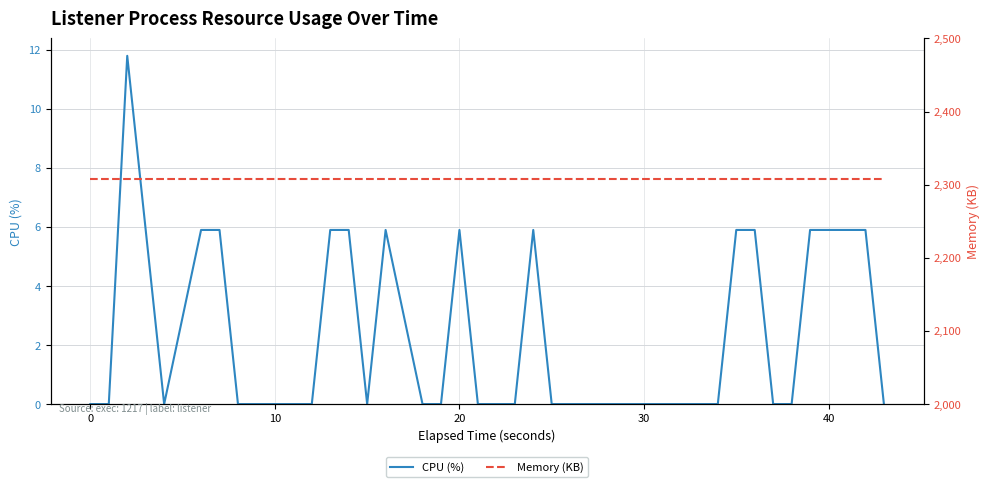

Is it true that CPU (%) equals 4.1 at 8?

False